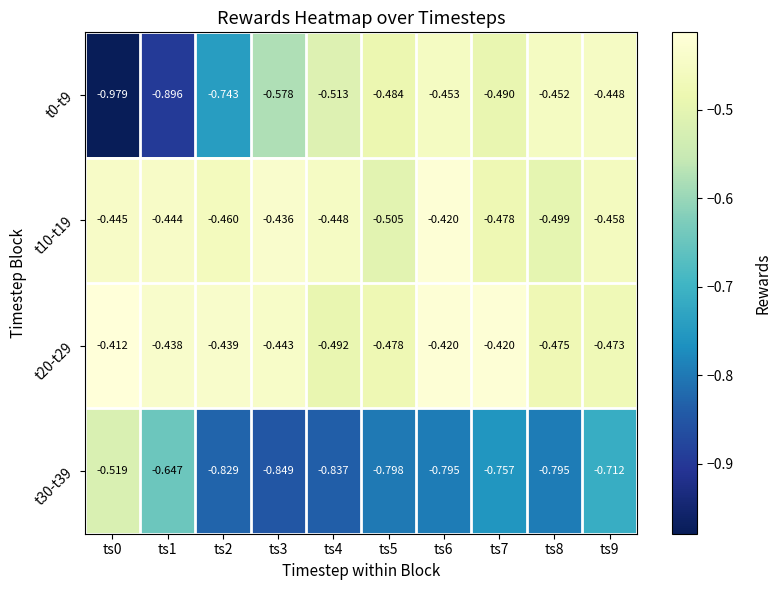

What is the smallest value displayed?

-1.0